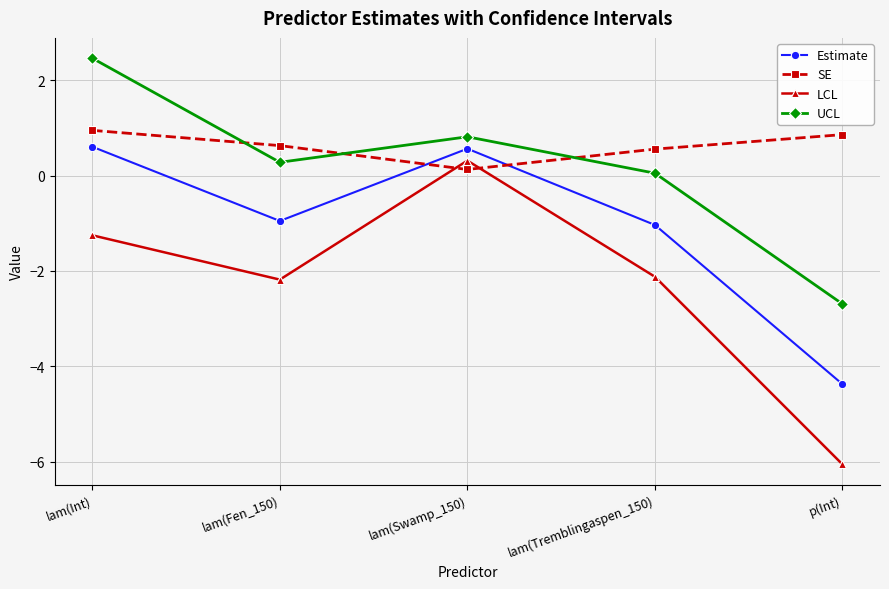

At which label does Estimate first exceed 0?

lam(Int)